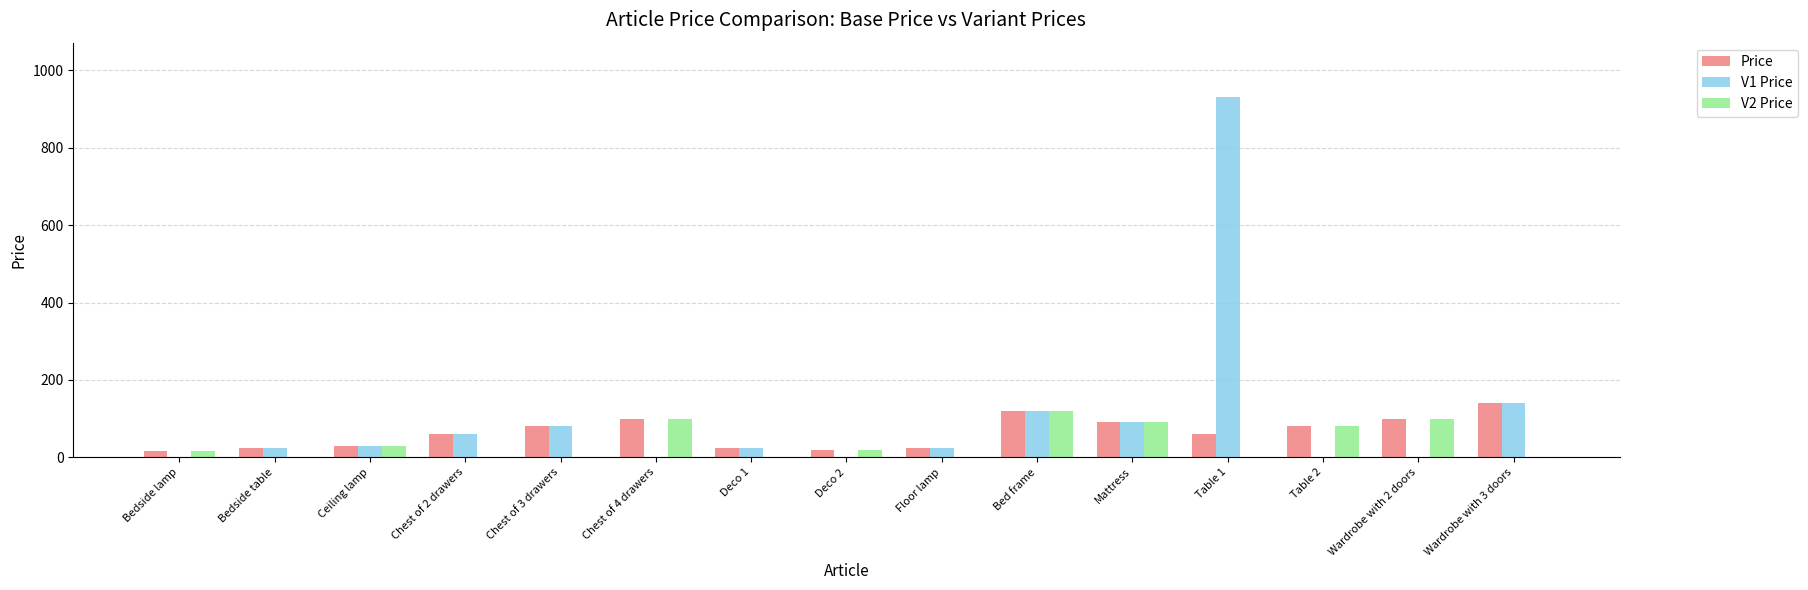

How many series are shown in this chart?

3